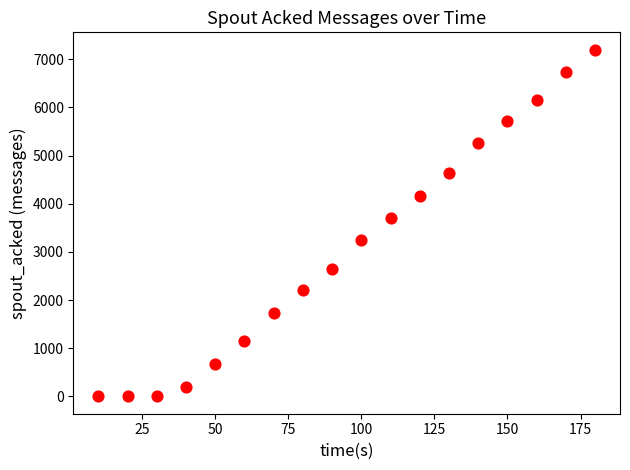

What Y value in the scatter plot is closest to 3600?

3700